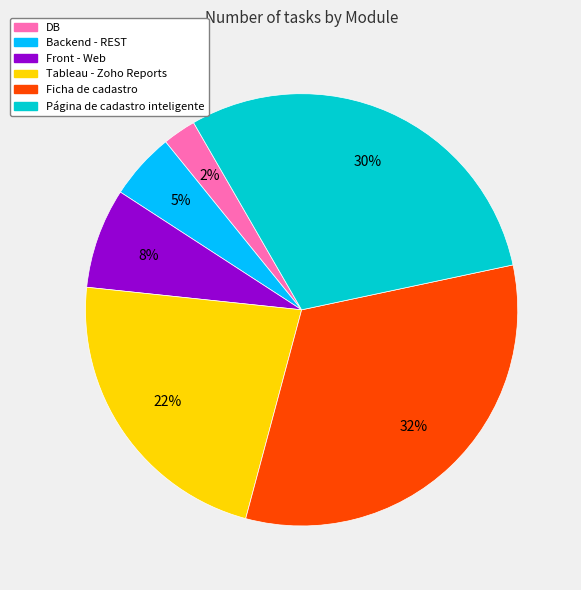

To the nearest percent, what is the combined percentage of Front - Web and DB?

10%